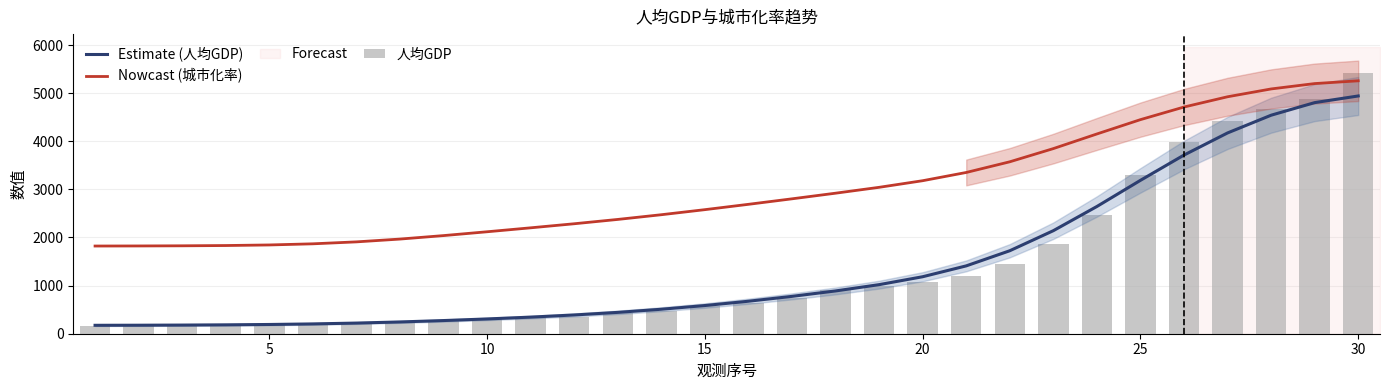

How many data points in Estimate (人均GDP) are less than 675?

15